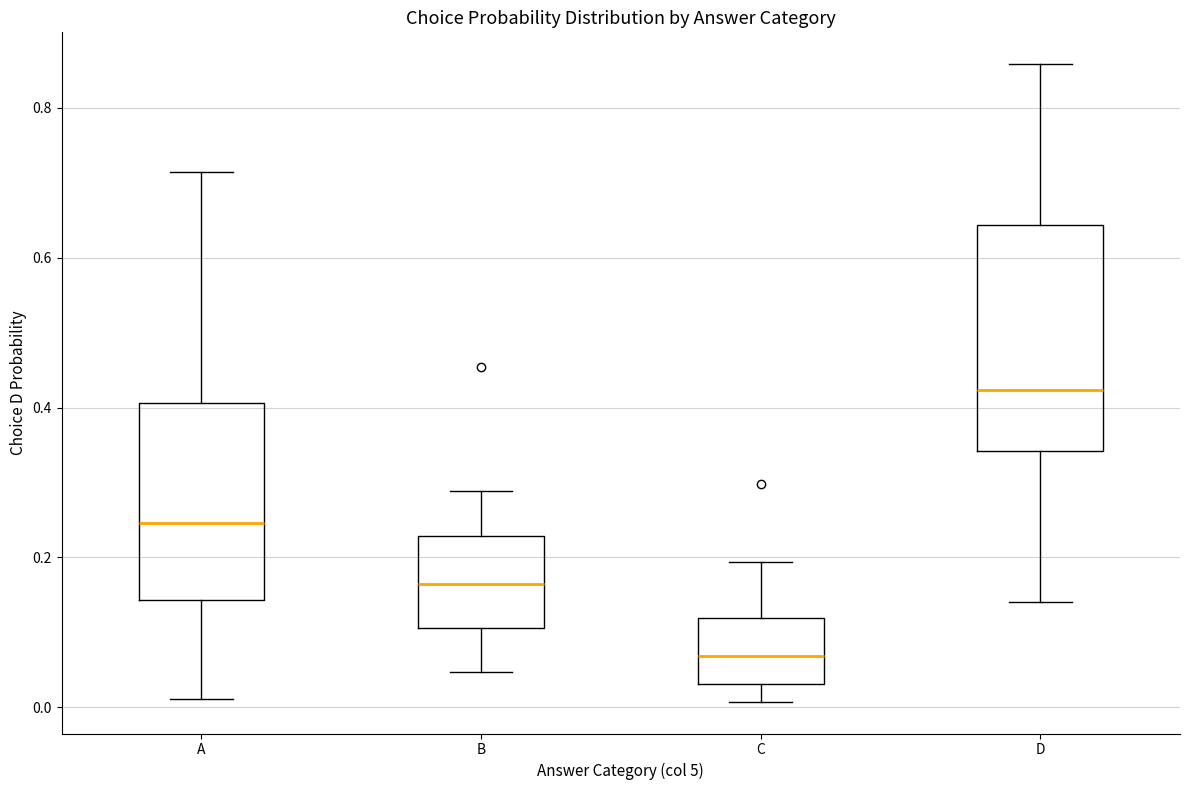

Comparing the boxes themselves (not the whiskers), which one is the tallest?

D